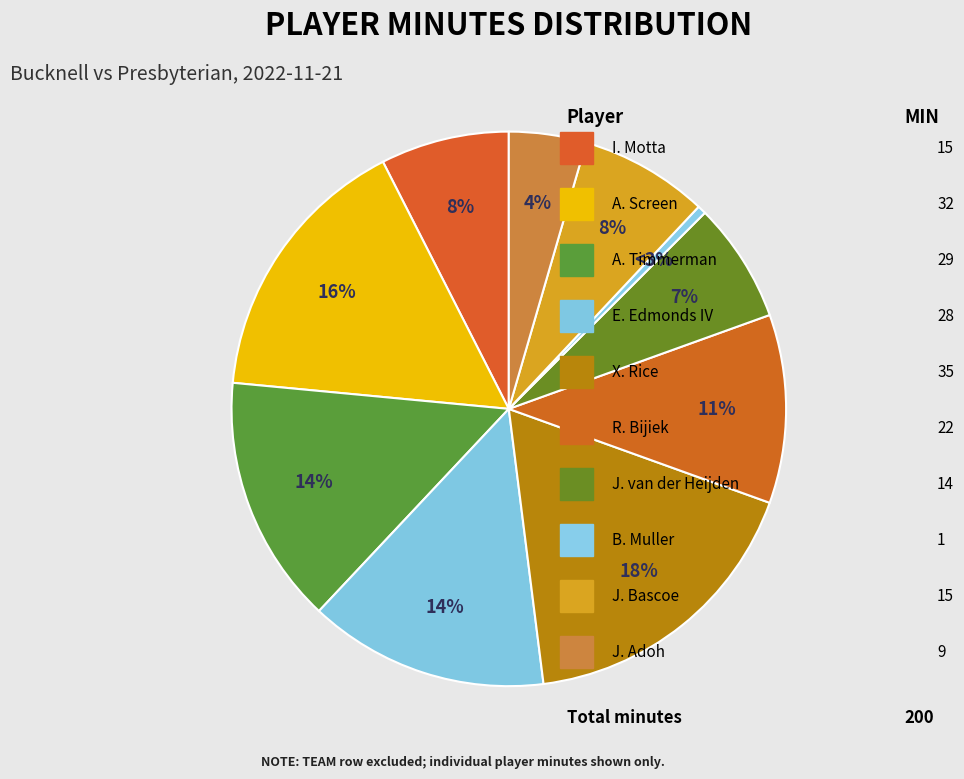

What percentage is the X. Rice slice, to the nearest percent?

18%